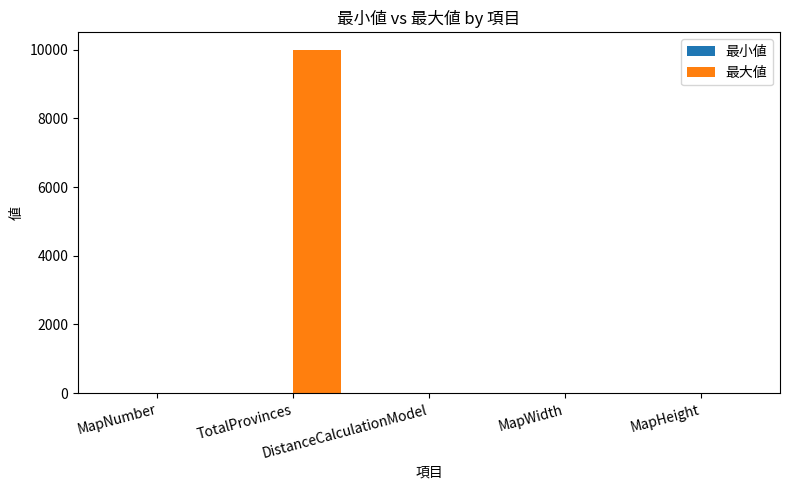

Which series has the largest range (max minus min)?

最大値